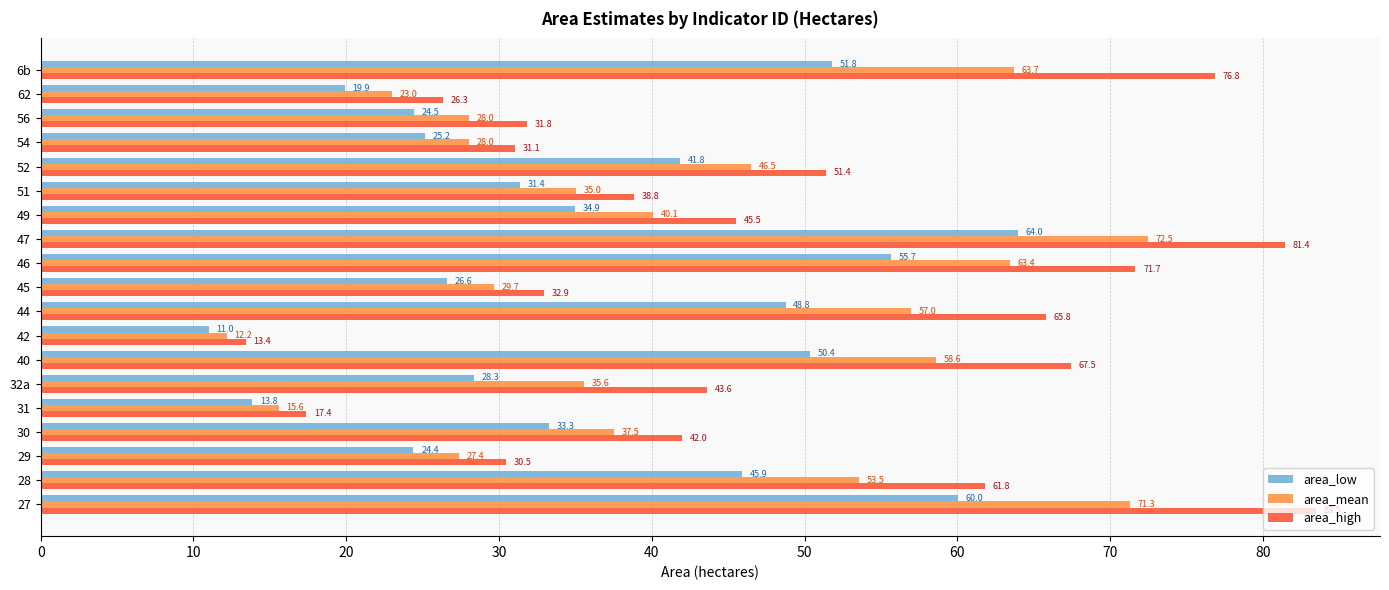

At which category is the sum across all series the highest?

47